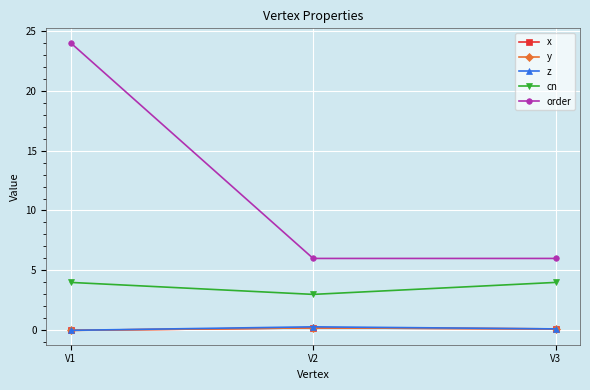

Between V3 and V1, which is larger?

V3